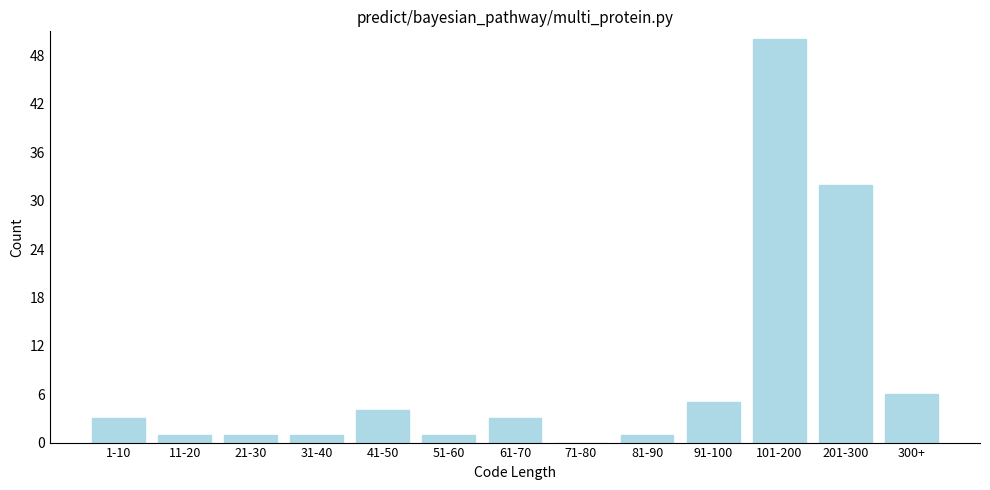

Reading left to right, what are all the values shown in this chart?

1-10=3	11-20=1	21-30=1	31-40=1	41-50=4	51-60=1	61-70=3	71-80=0	81-90=1	91-100=5	101-200=50	201-300=32	300+=6